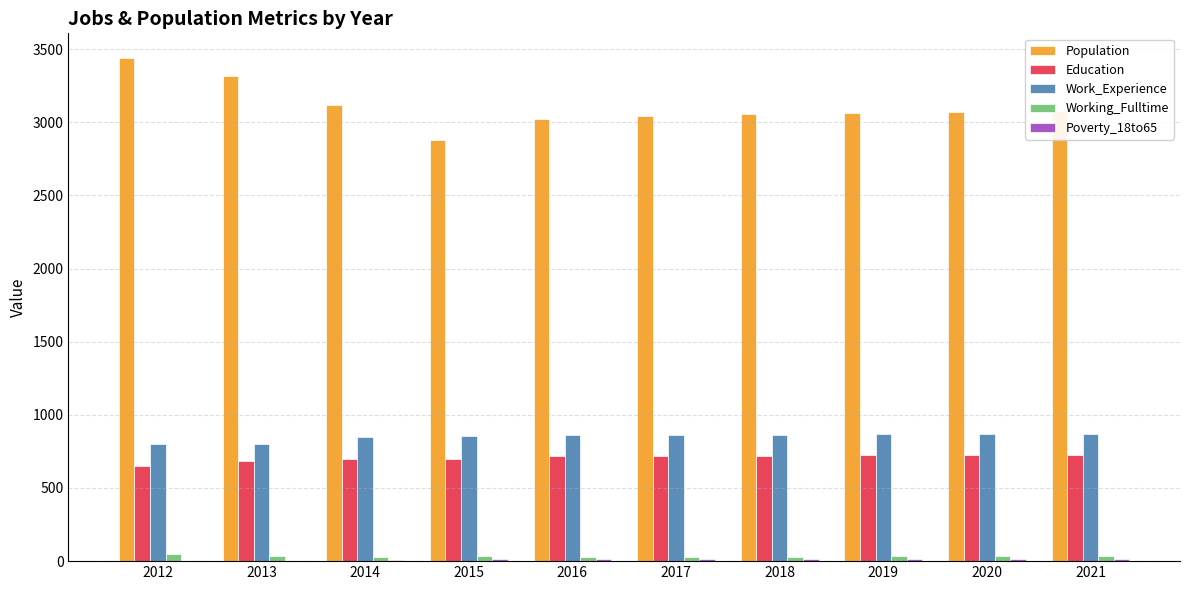

Is the value of Working_Fulltime at 2019 greater than the value of Work_Experience at 2021?

No